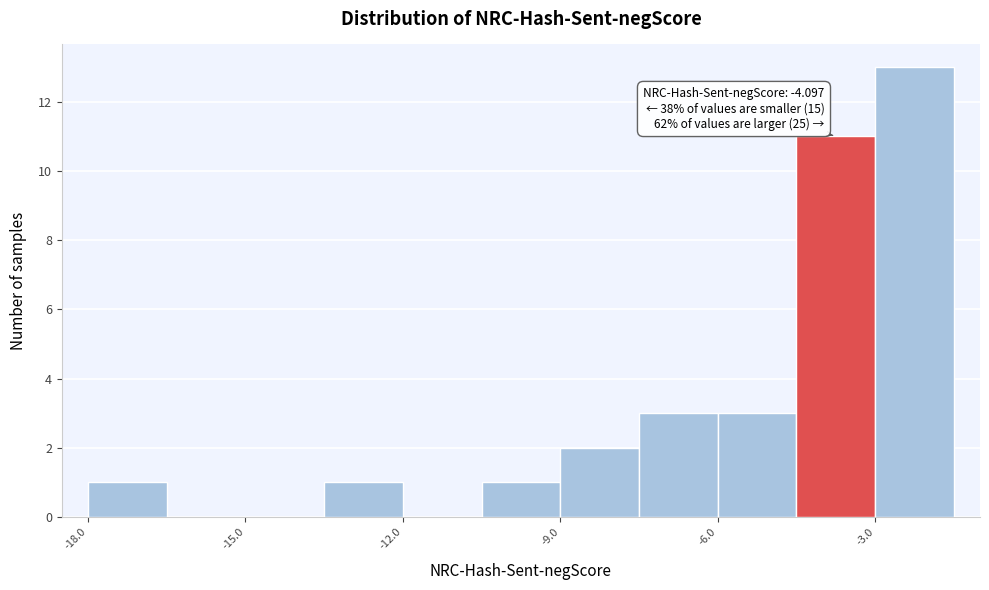

Read against the x-axis, roughly where is the centre of the tallest bar?

-2.0